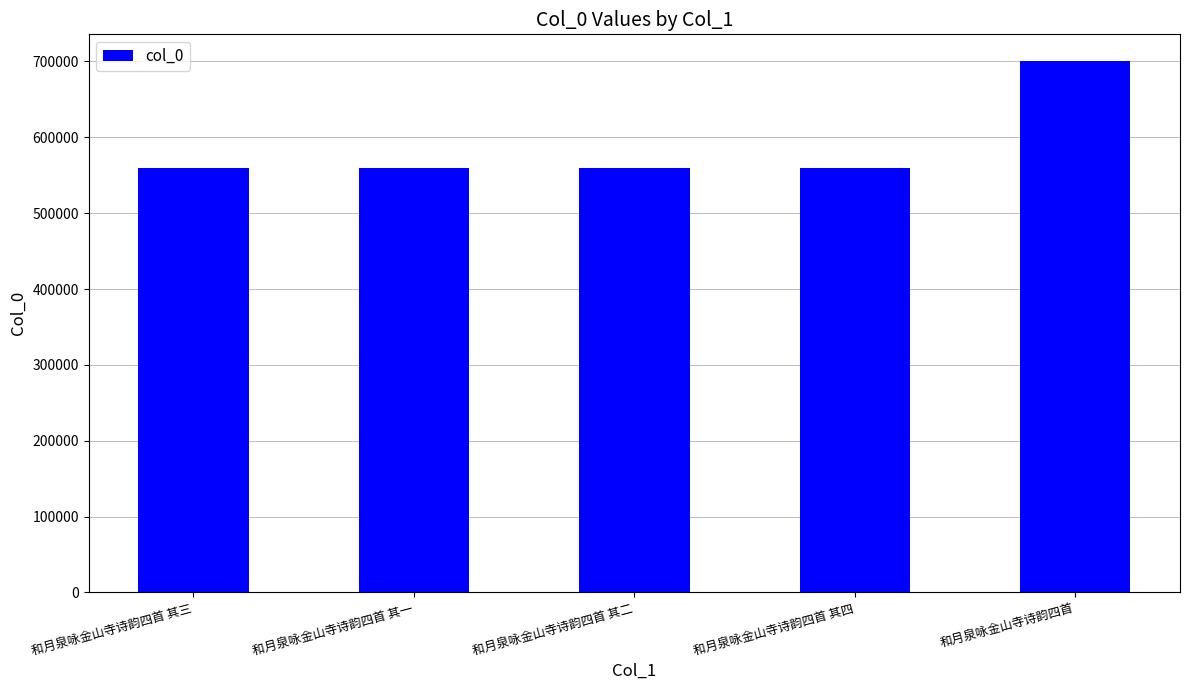

What is the sum of all values?

2940774